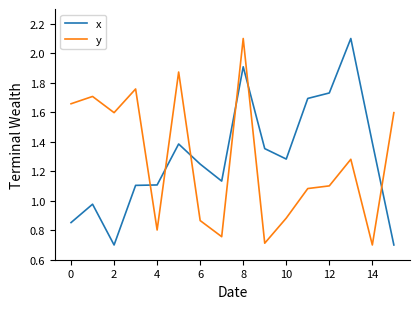

After their last crossing, which series has the higher values: x or y?

y